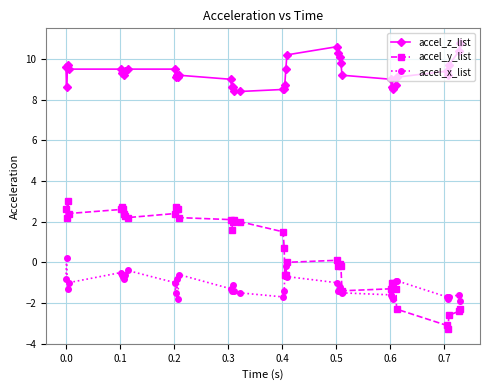

How many data points does each series have?

40